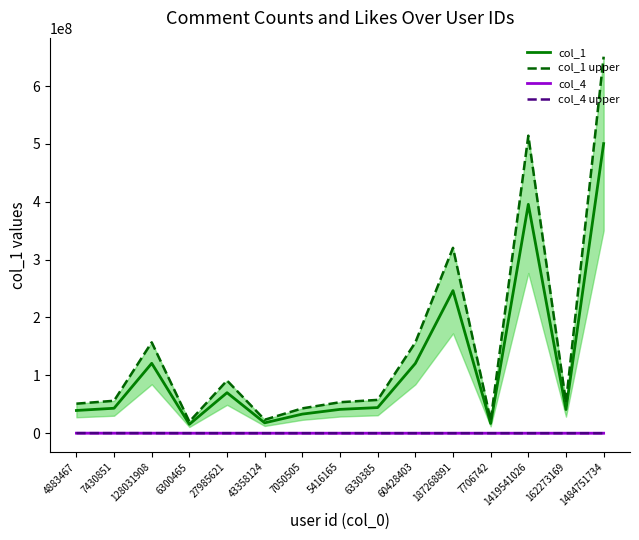

How many data points in col_4 are less than 13230?

7